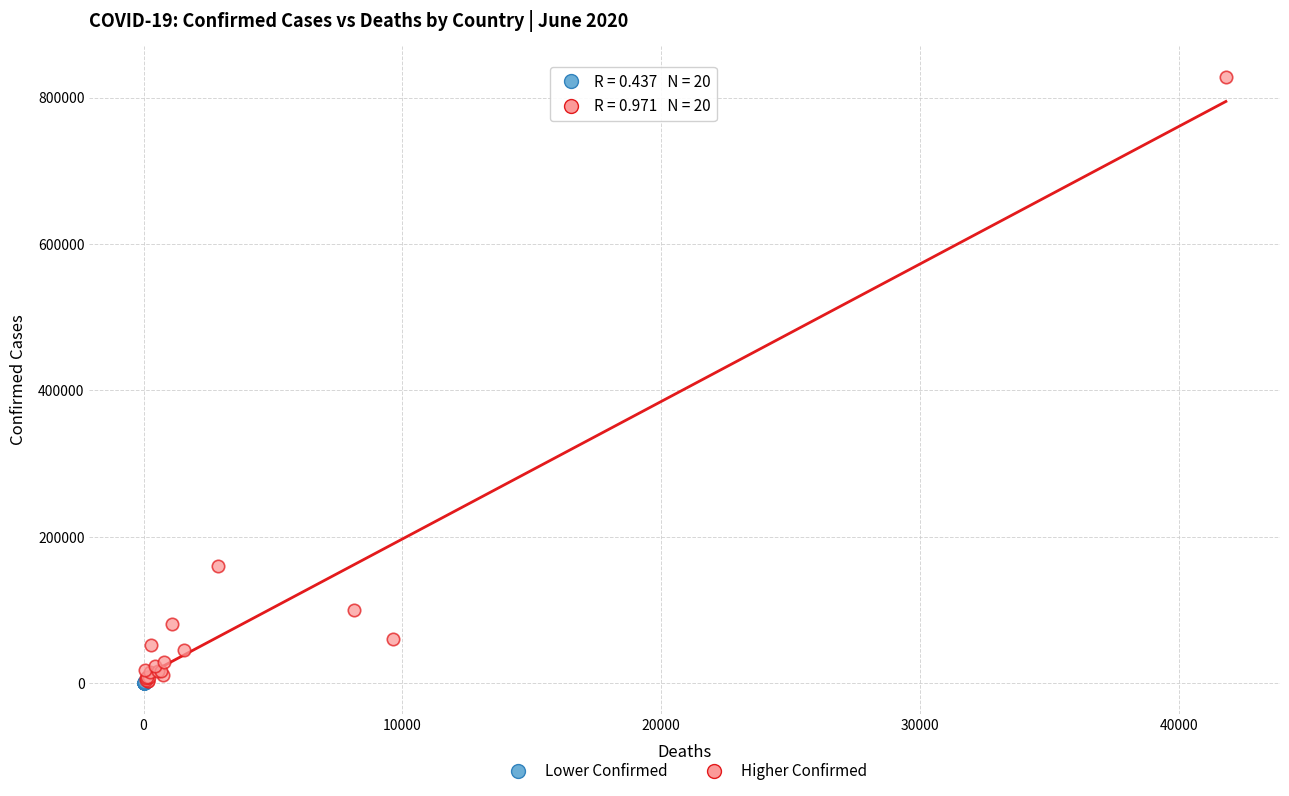

Which series has the widest spread of Y values?

Higher Confirmed